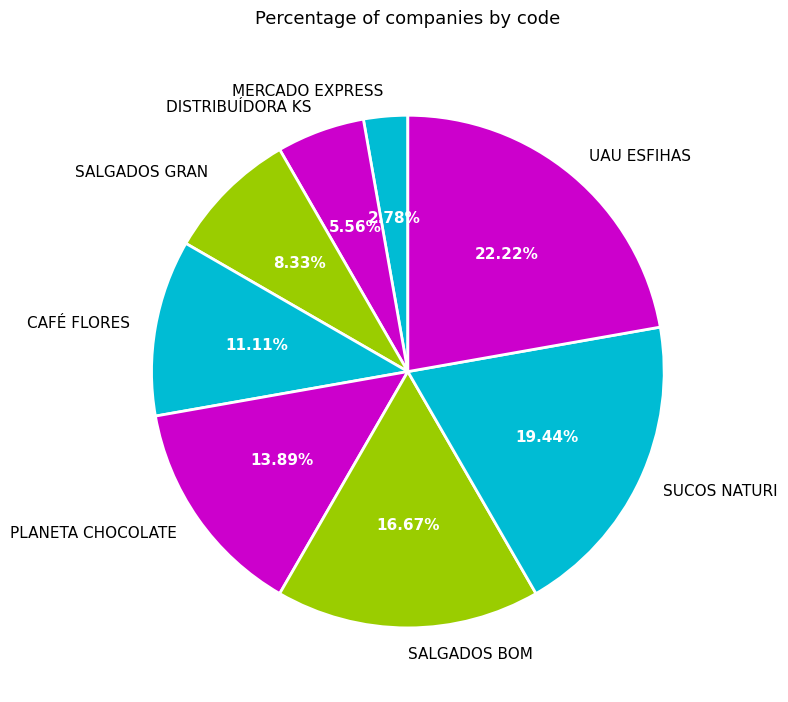

To the nearest percent, what portion does PLANETA CHOCOLATE represent?

14%